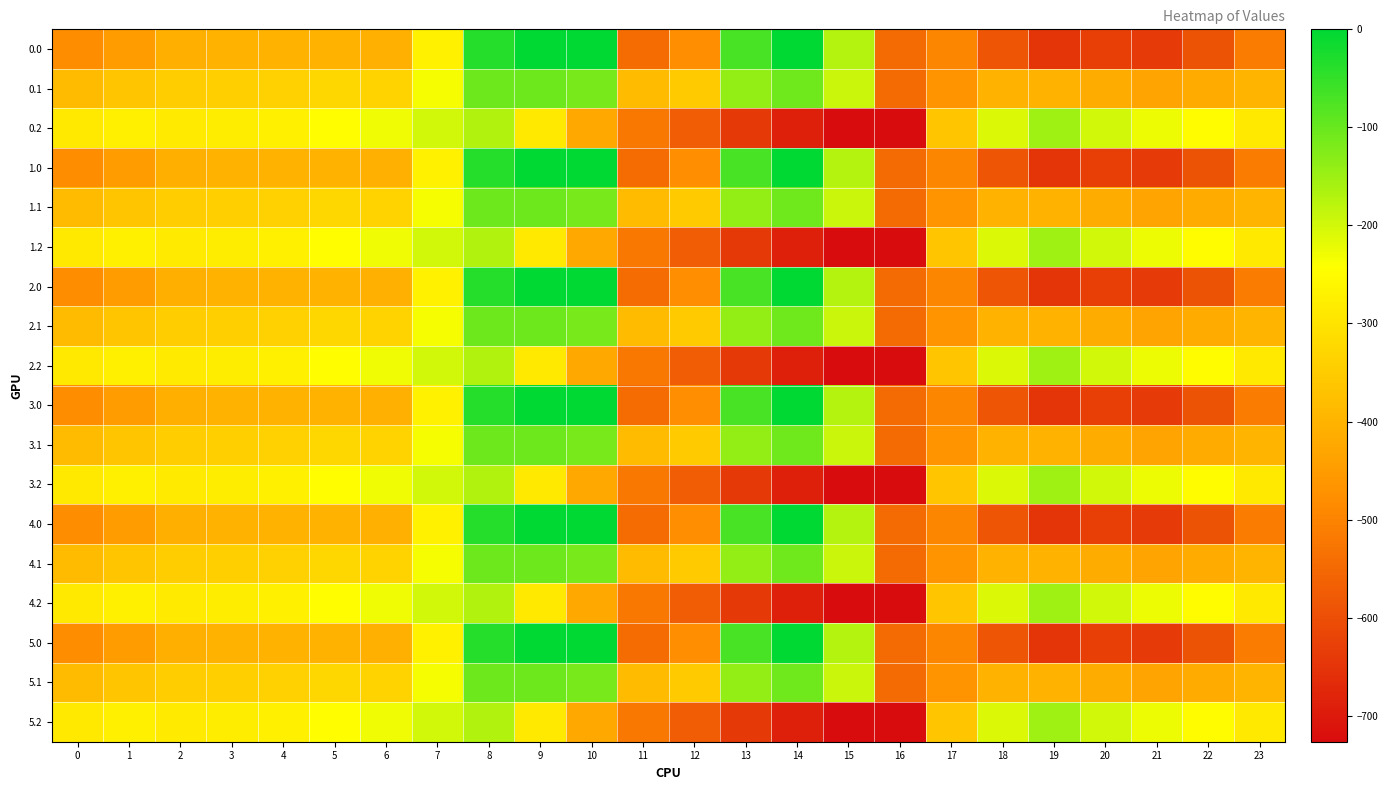

Which label corresponds to the smallest value in the chart?

16